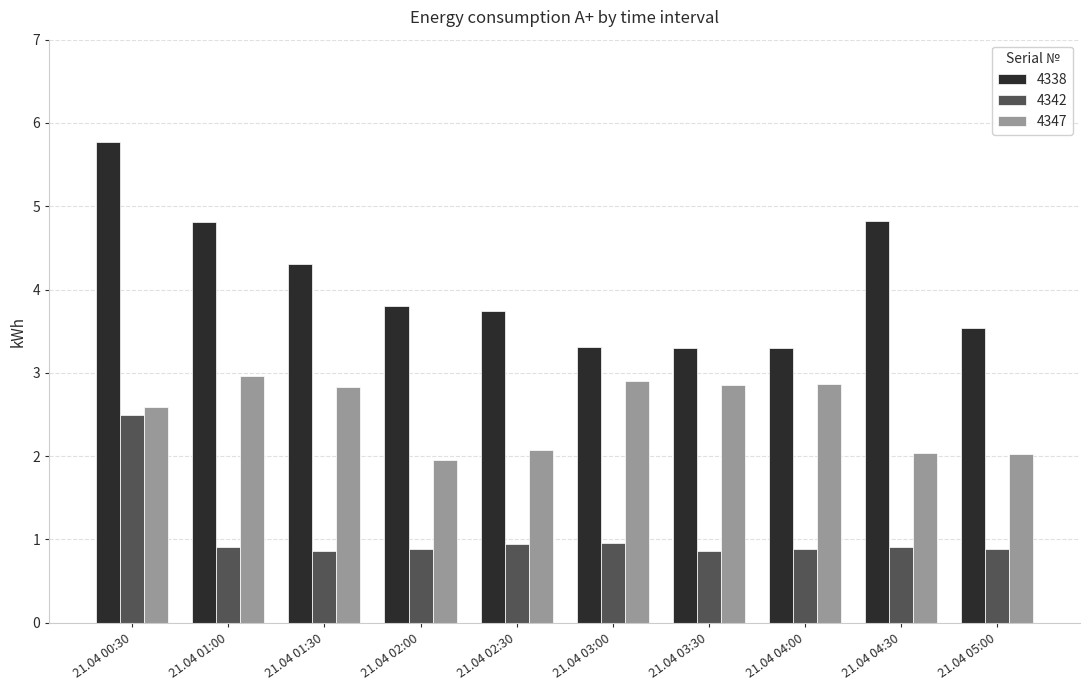

Between 21.04 00:30 and 21.04 05:00, which series saw the biggest shift?

4338